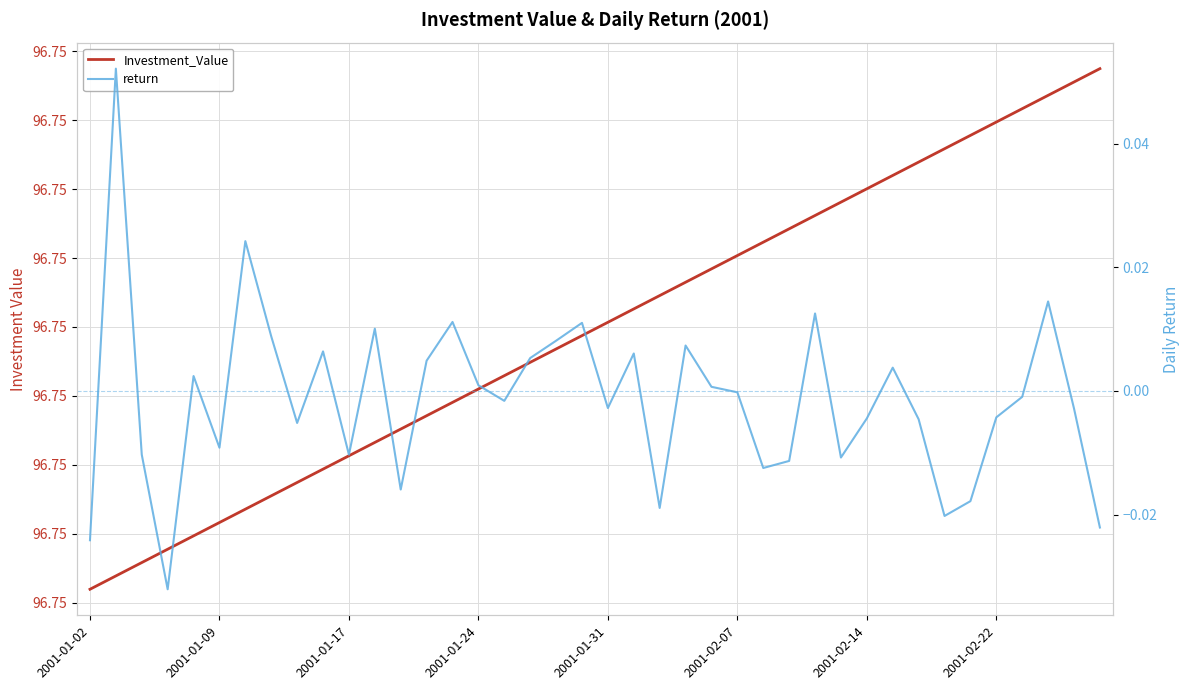

What are all the series names shown in the legend?

Investment_Value, return